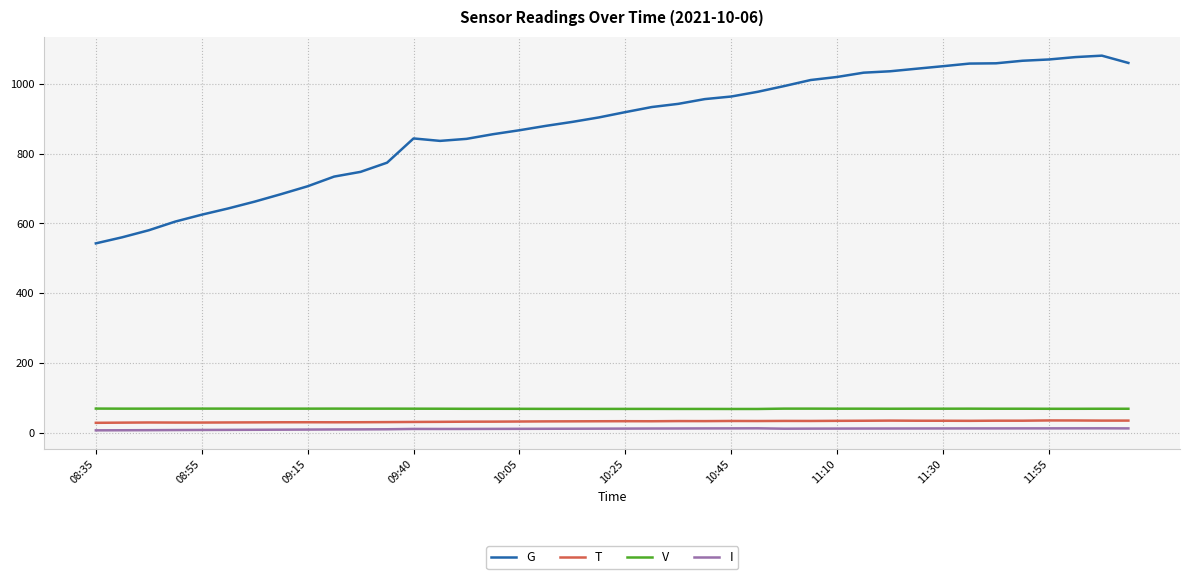

Which series has the largest range (max minus min)?

G